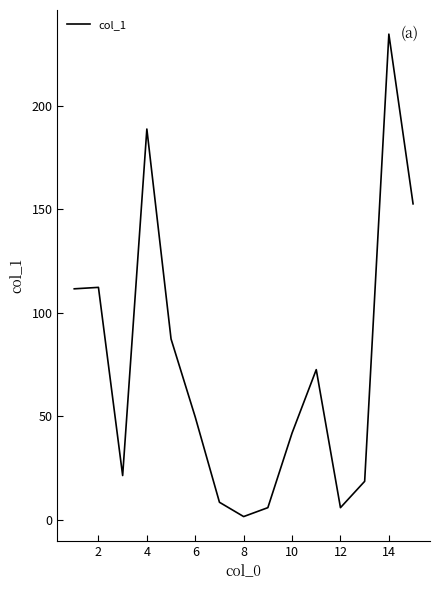

What is the difference between the maximum and minimum values?

232.8